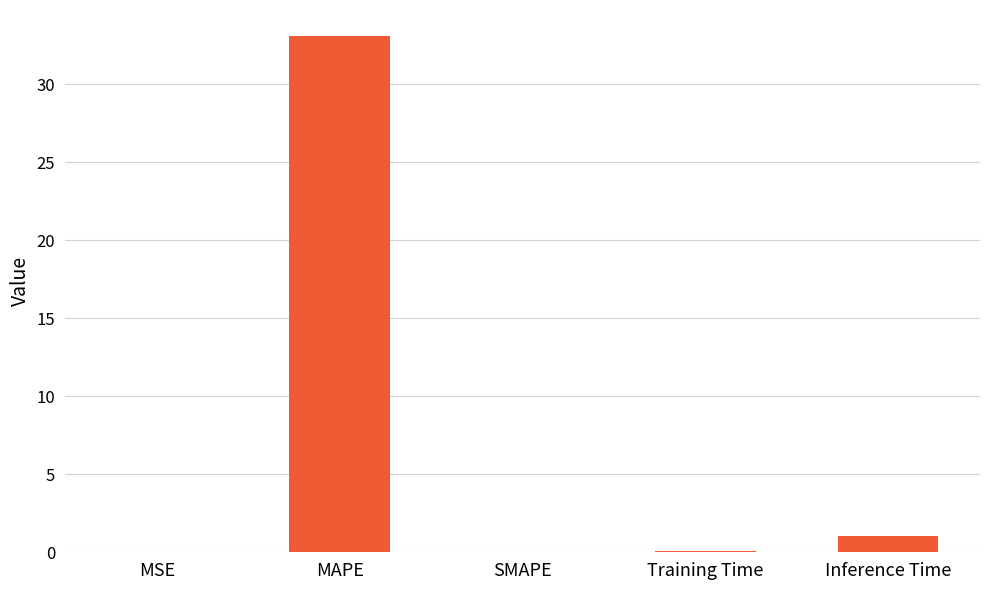

What is the sum of all values?

34.2